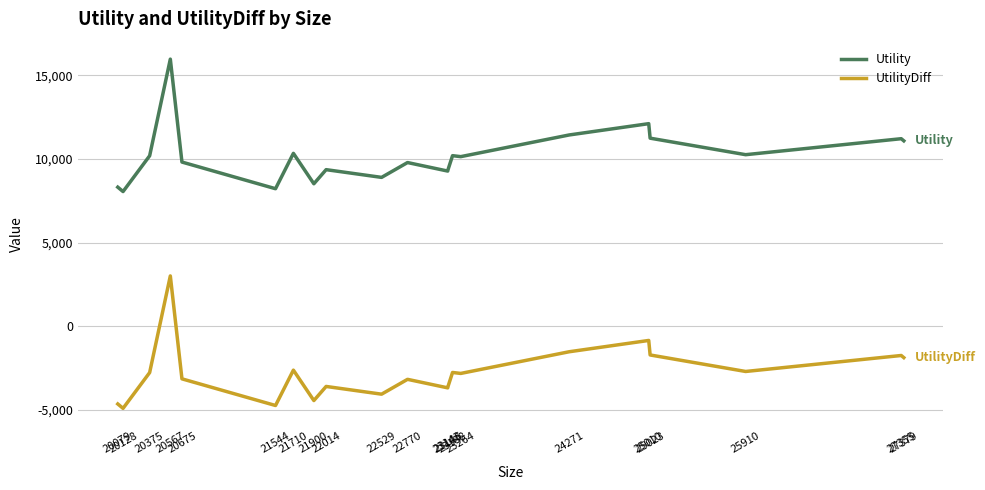

In UtilityDiff, how many points are higher than both neighbors (excluding endpoints)?

7